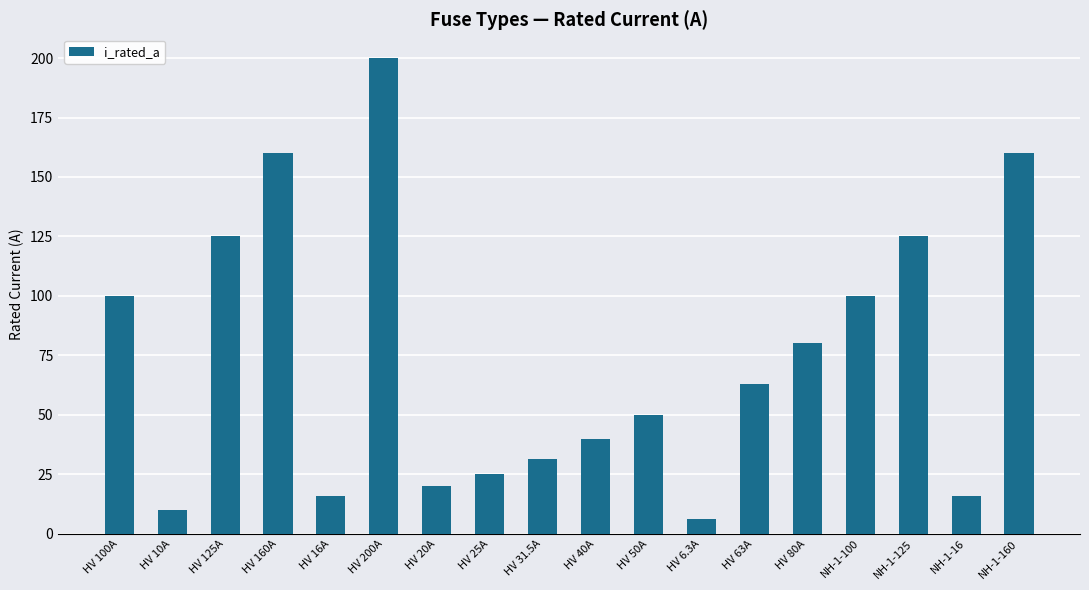

True or false: the data shows 200.0 at HV 200A.

True